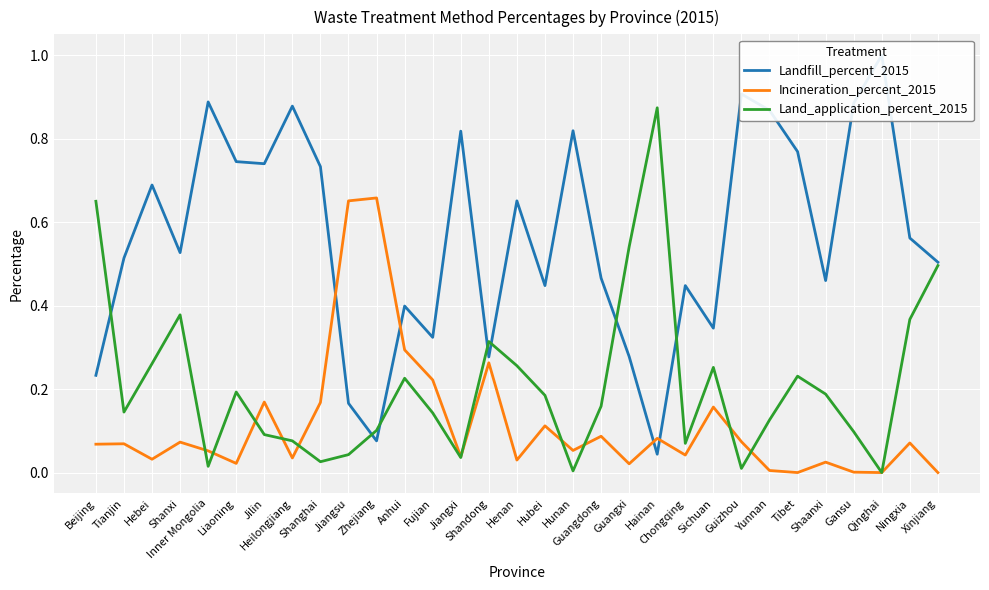

How many times do Incineration_percent_2015 and Landfill_percent_2015 cross each other?

4